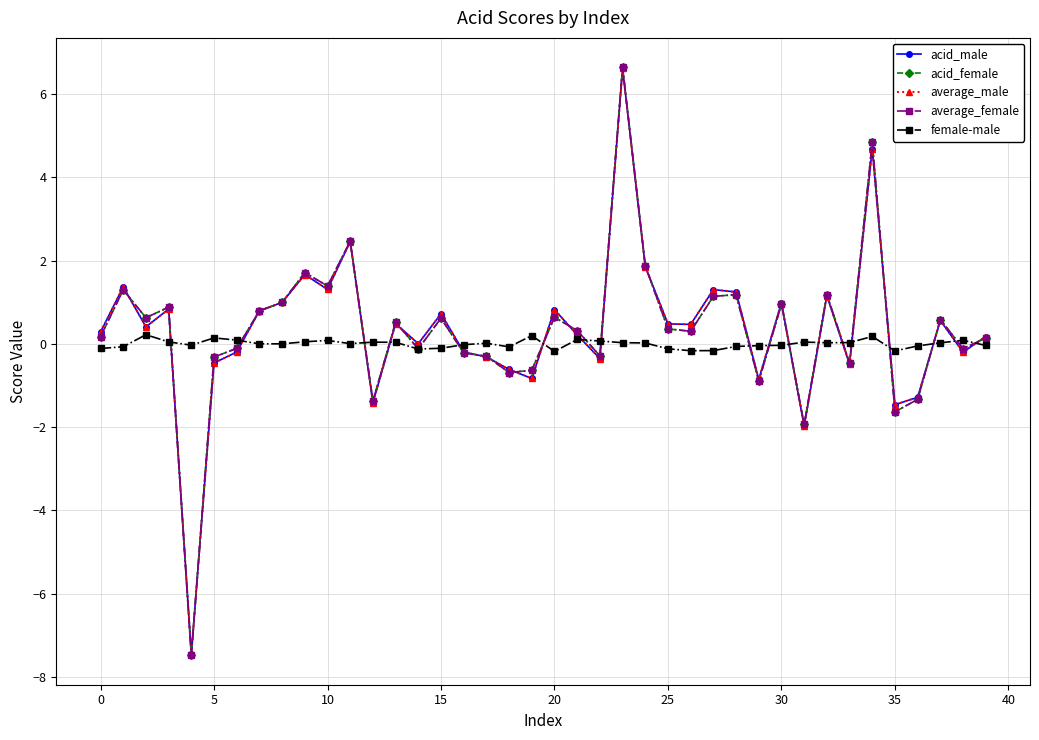

True or false: female-male has more than 1 interior local peaks.

True